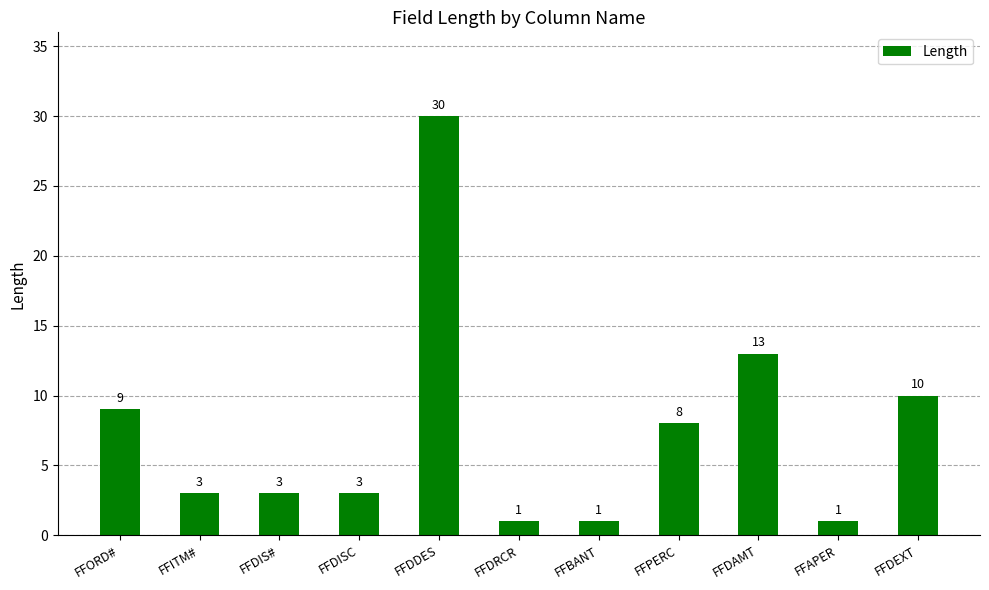

What is the sum of the values at FFDAMT and FFDEXT?

23